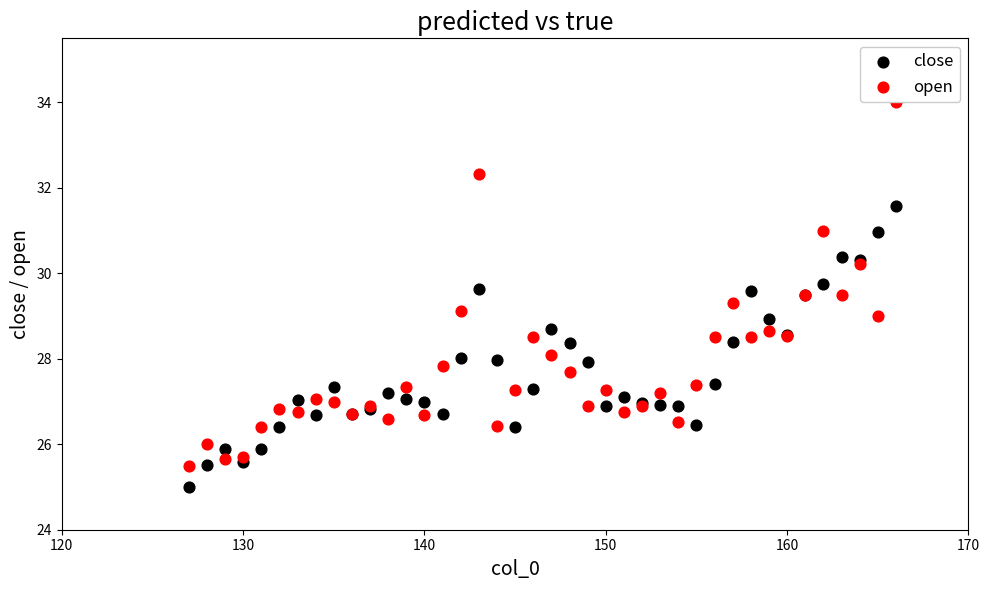

What are all the series names shown in the legend?

close, open